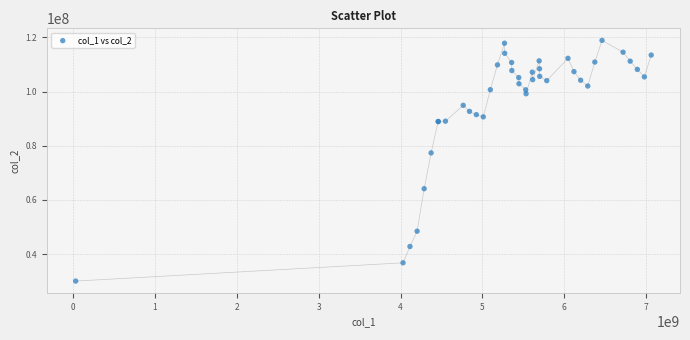

What Y value in the scatter plot is closest to 74469677?

77363218